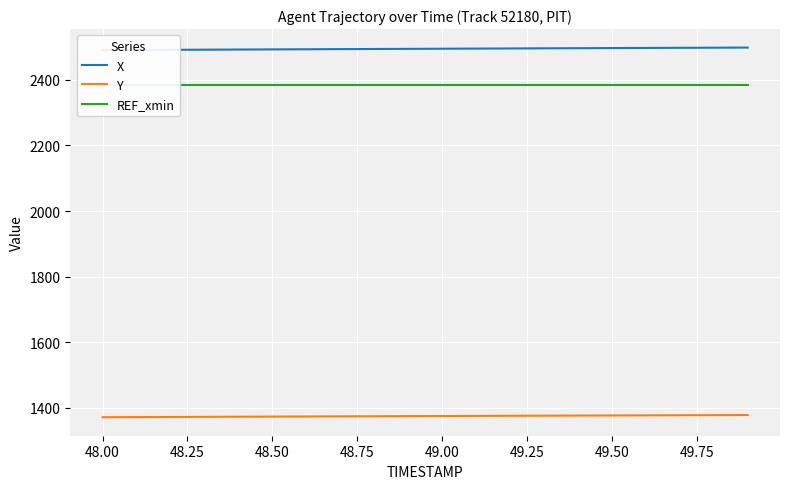

What is the highest value of the Y series?

1378.1